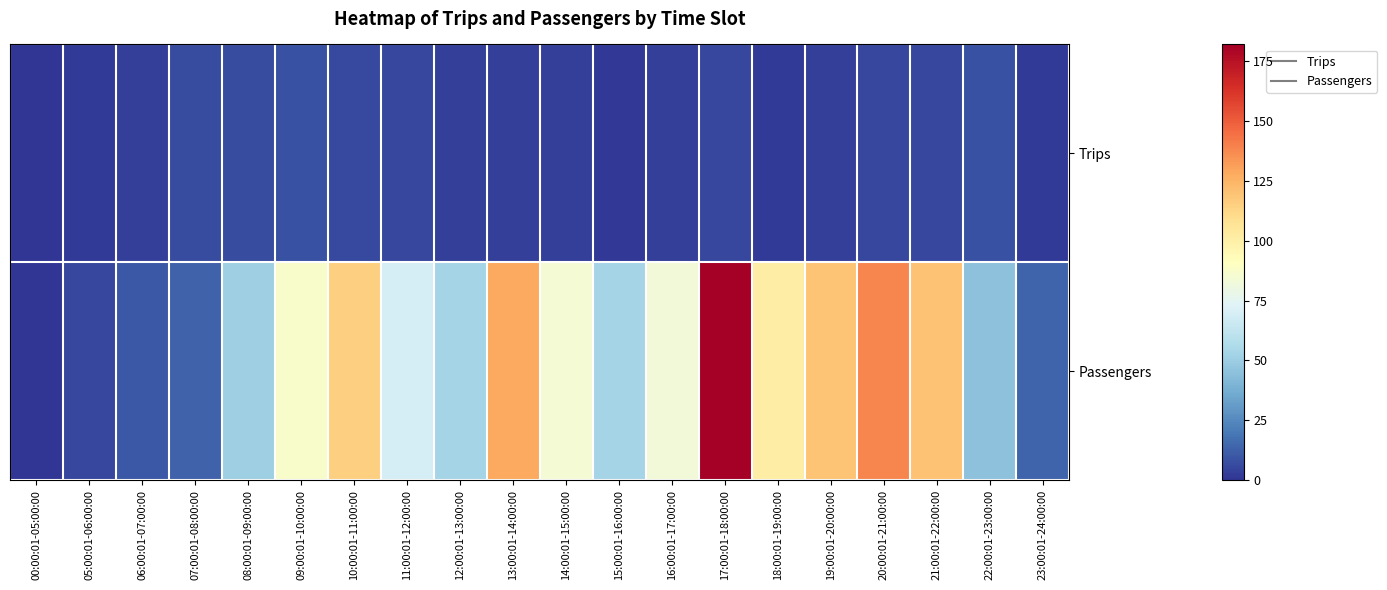

Rank the series by their average value, from highest to lowest.

Passengers, Trips